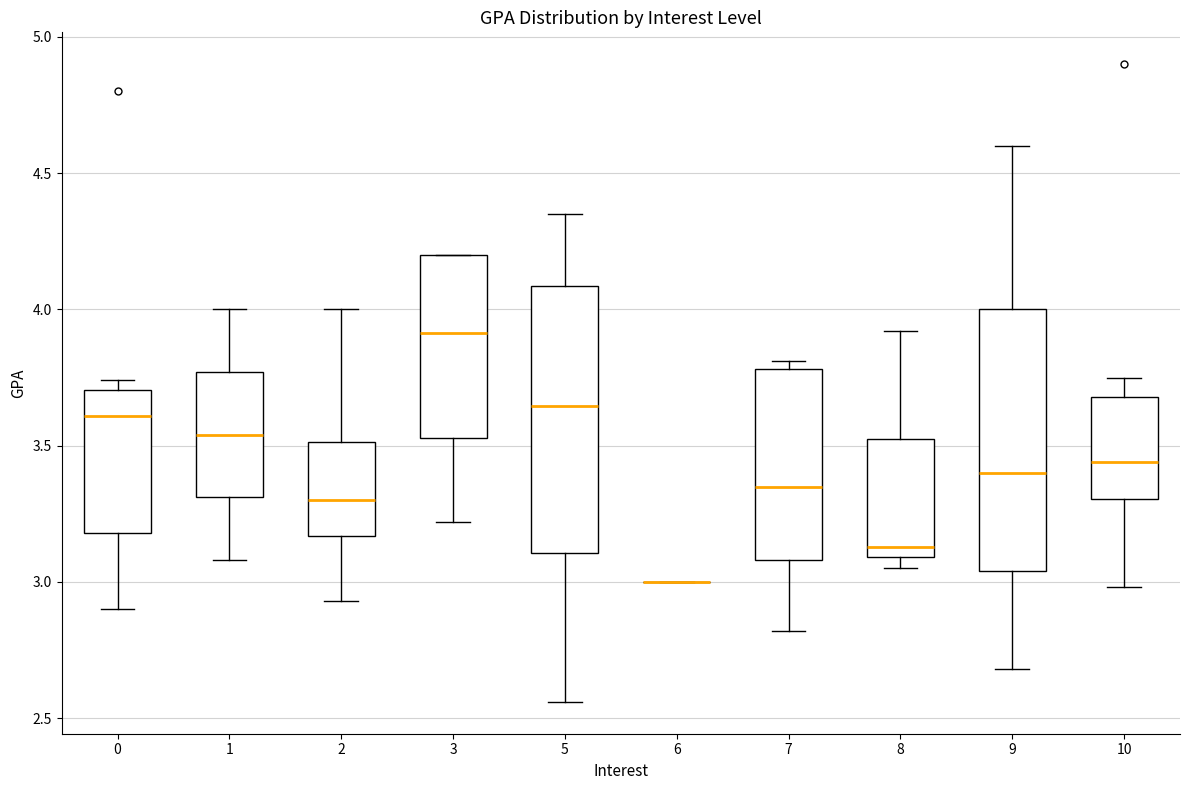

Where does the median line of the box at x = 8 sit on the y-axis? The values are not printed on the chart, so give them approximately, as read against the axis.

3.15